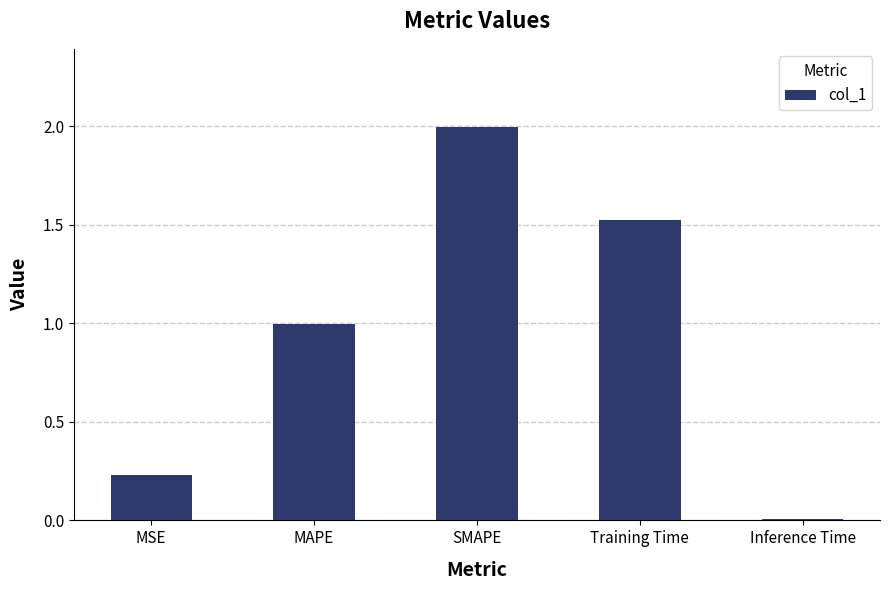

What is the label of the 1st bar from the right?

Inference Time